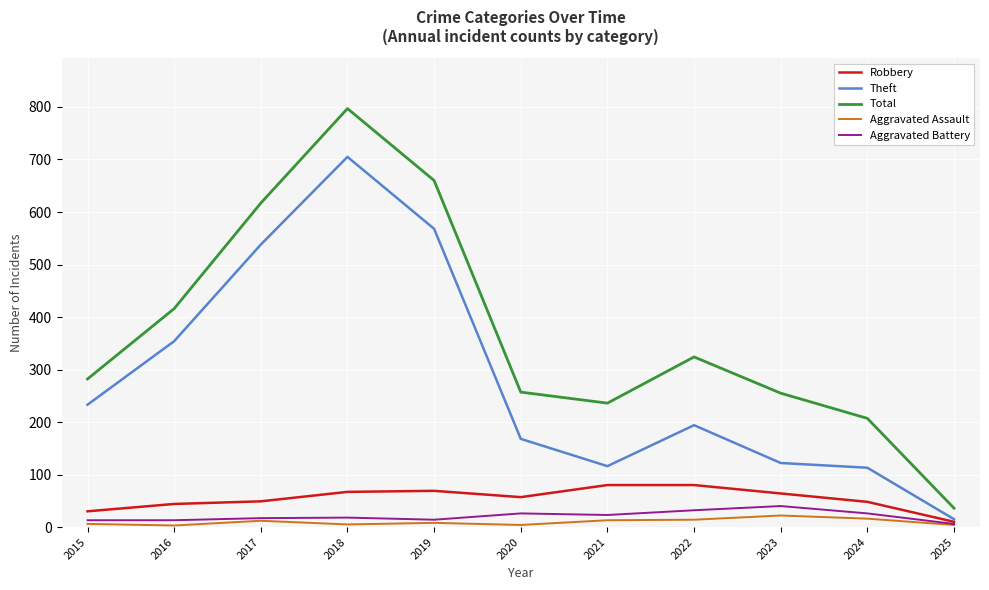

What is the maximum value shown in the chart?

797